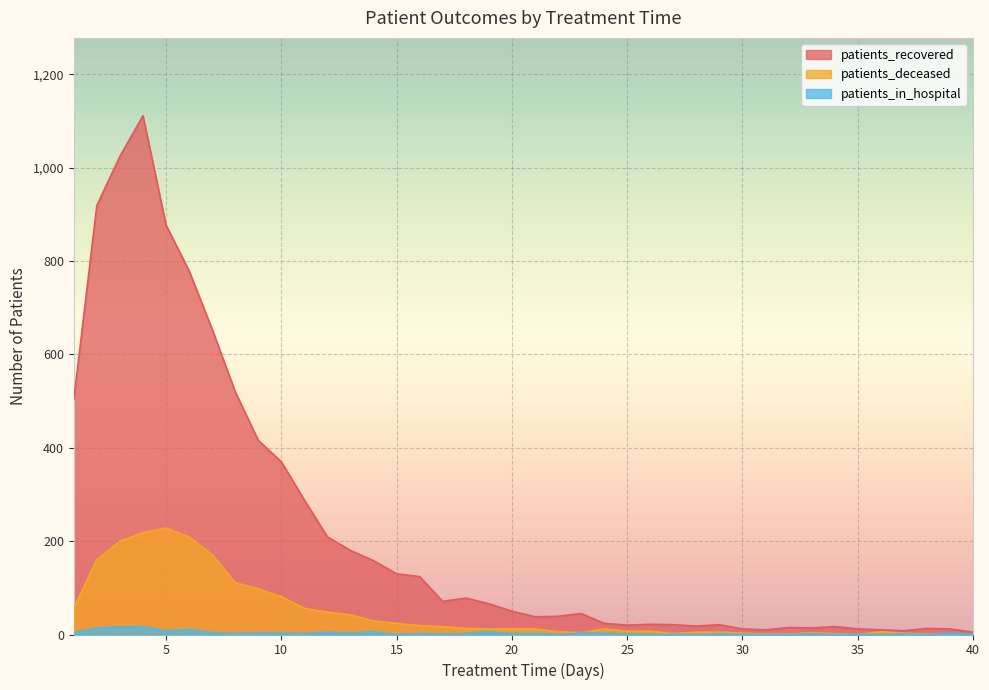

Which series has the largest total across all categories?

patients_recovered